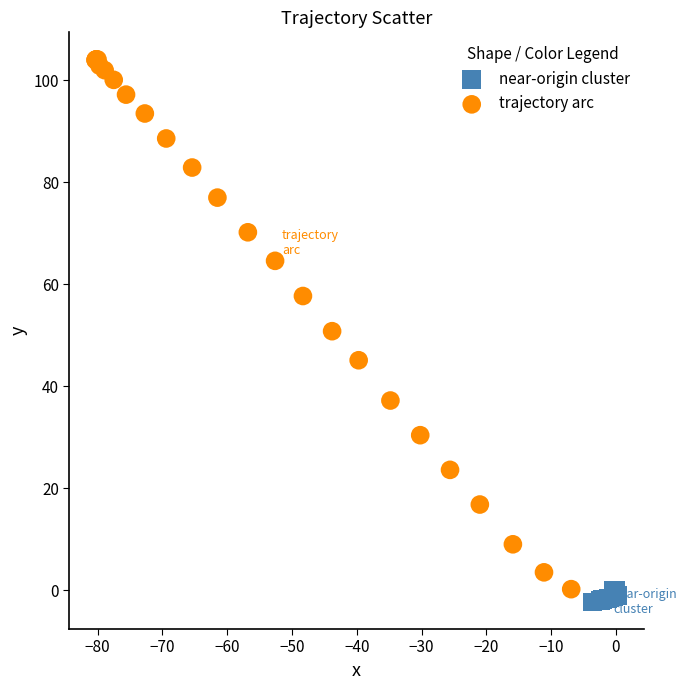

Which series contains the highest Y value?

trajectory arc